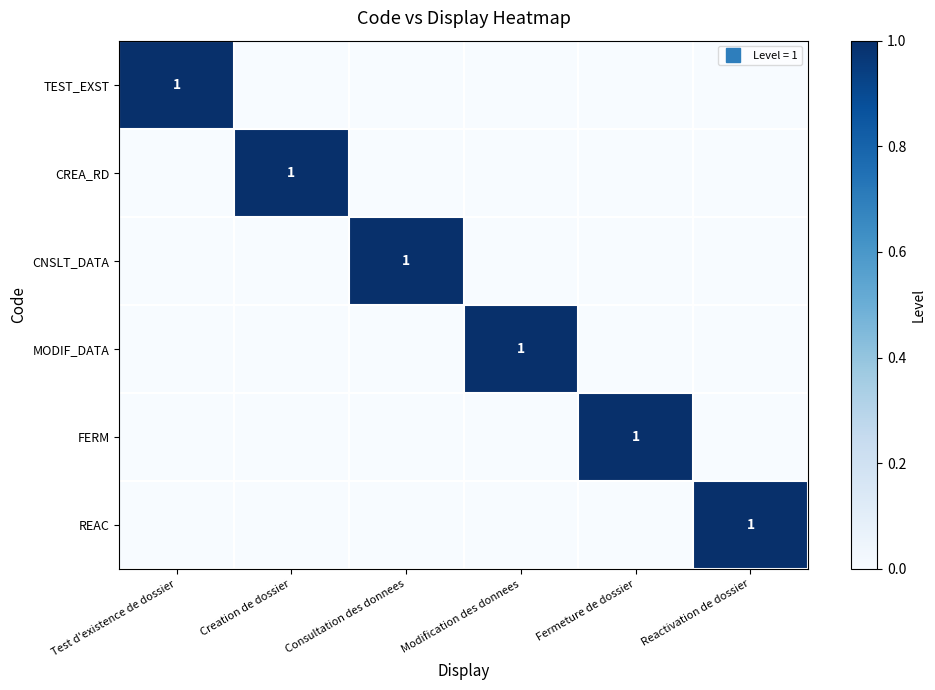

What is the sum of all CREA_RD values?

1